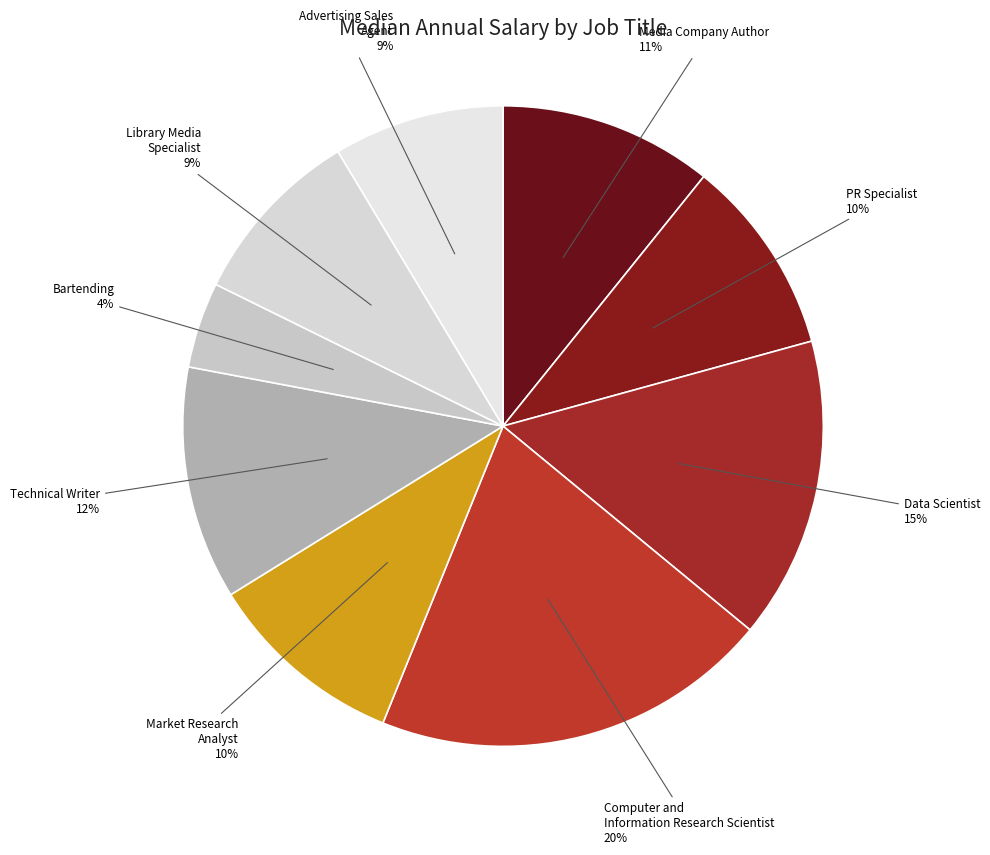

What percentage is the Bartending slice, to the nearest percent?

4%